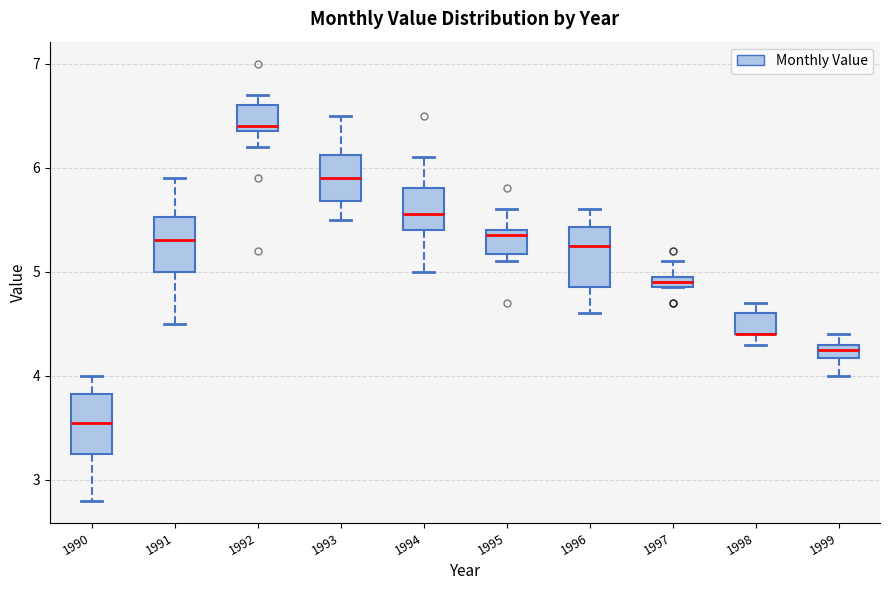

Where is the lower edge of the box at x = 1997 on the y-axis? The values are not printed on the chart, so give them approximately, as read against the axis.

4.9